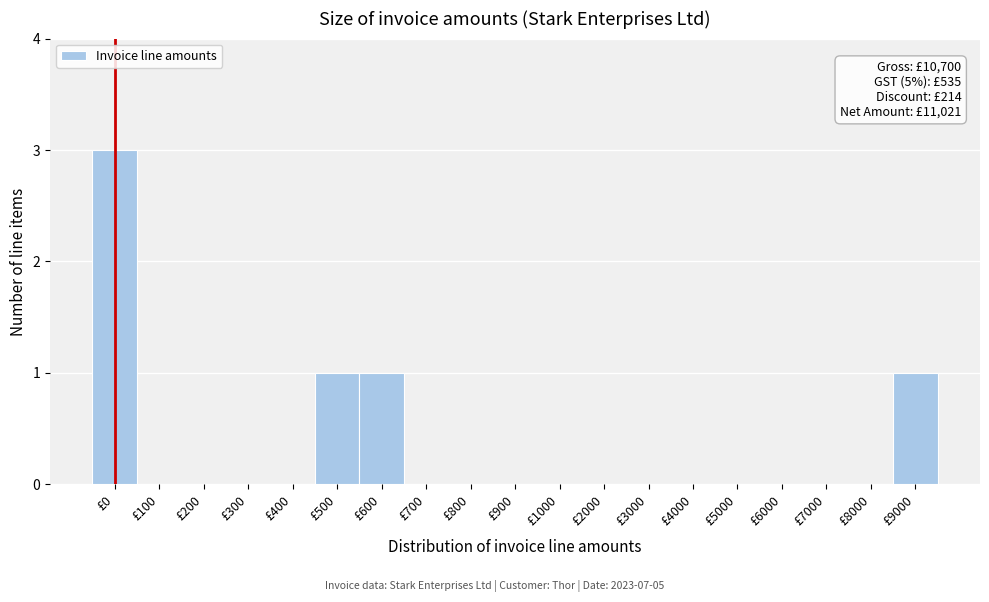

Reading right to left, list all the values displayed in this chart.

£9000=1	£8000=0	£7000=0	£6000=0	£5000=0	£4000=0	£3000=0	£2000=0	£1000=0	£900=0	£800=0	£700=0	£600=1	£500=1	£400=0	£300=0	£200=0	£100=0	£0=3